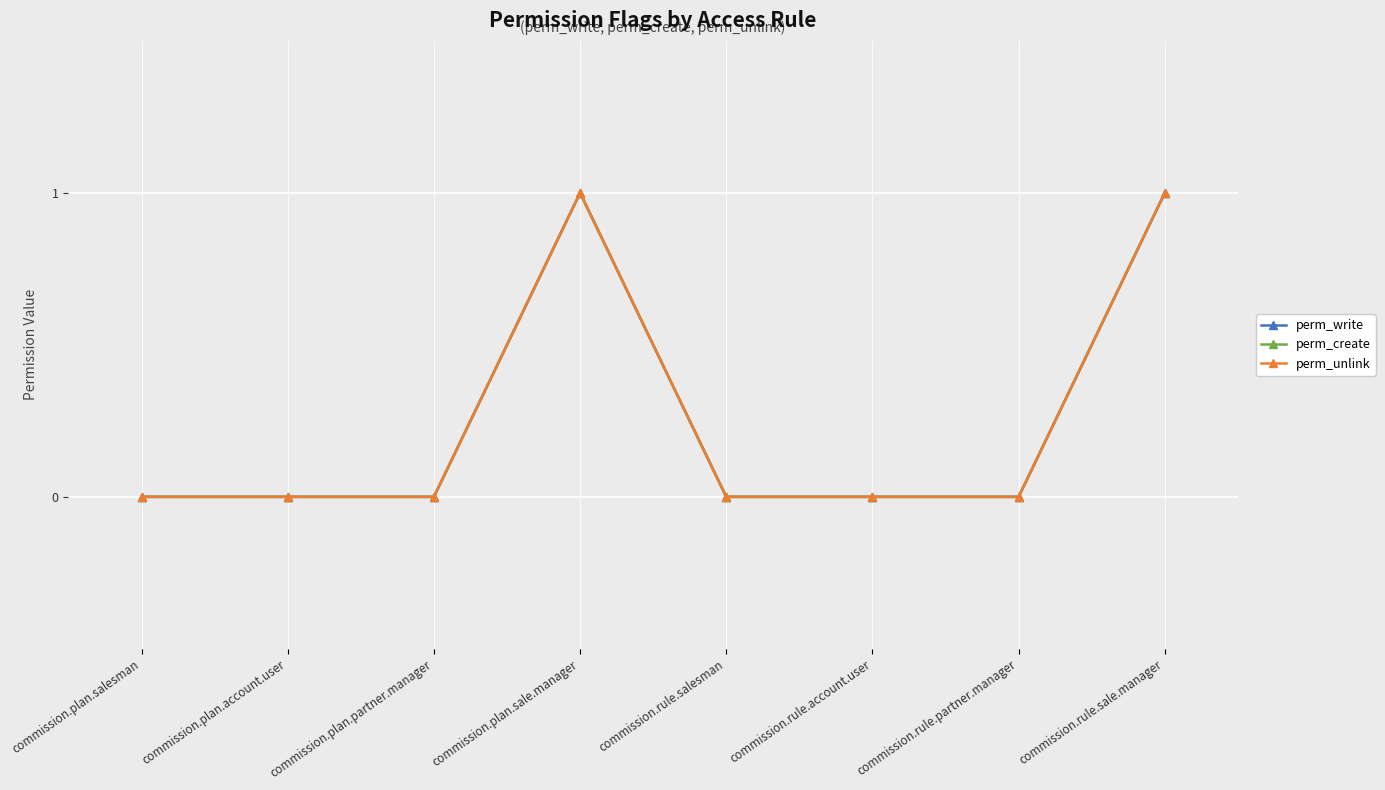

What is the sum of all perm_write values?

2